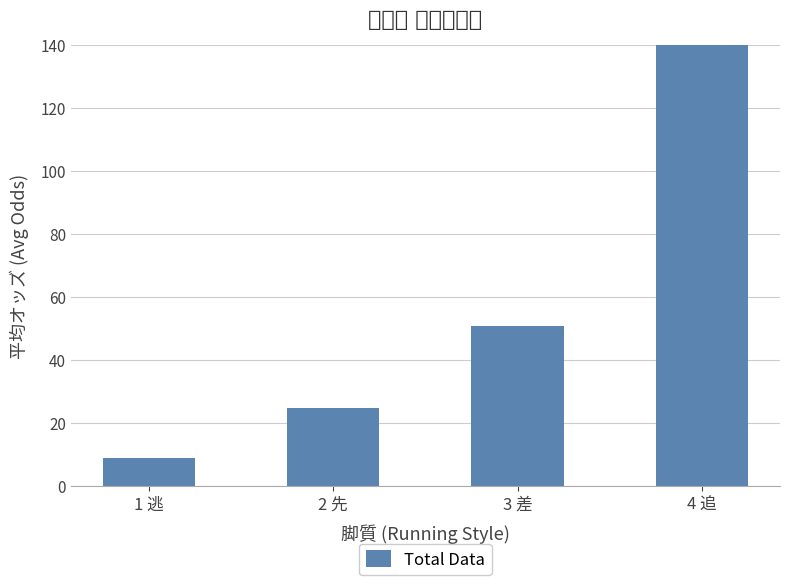

What is the change in value from 1 逃 to 2 先?

+15.9